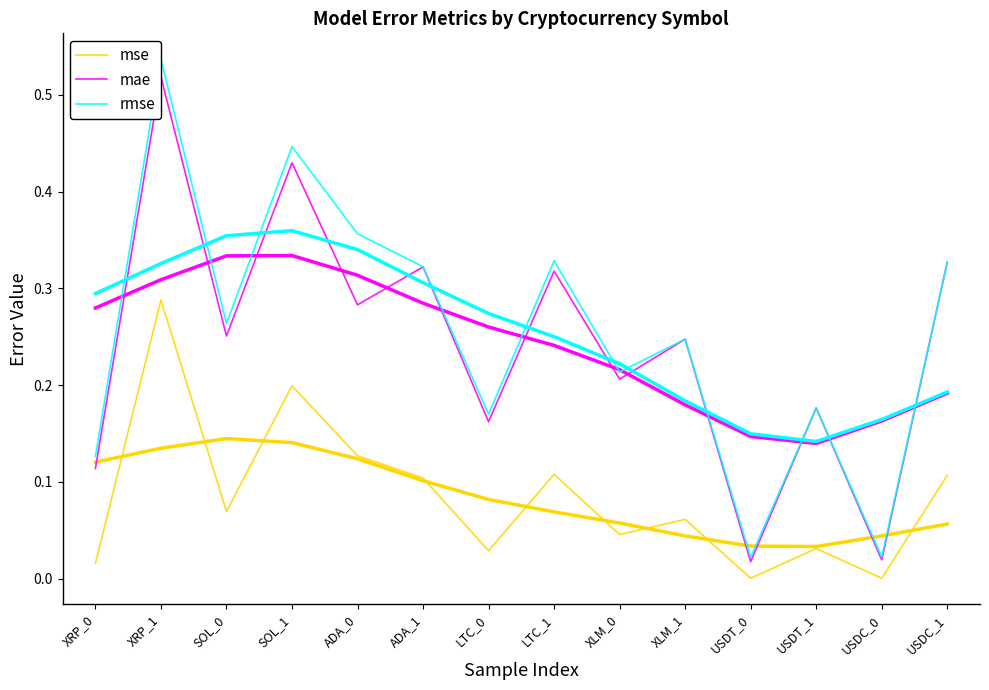

At which category is the sum across all series the highest?

XRP_1